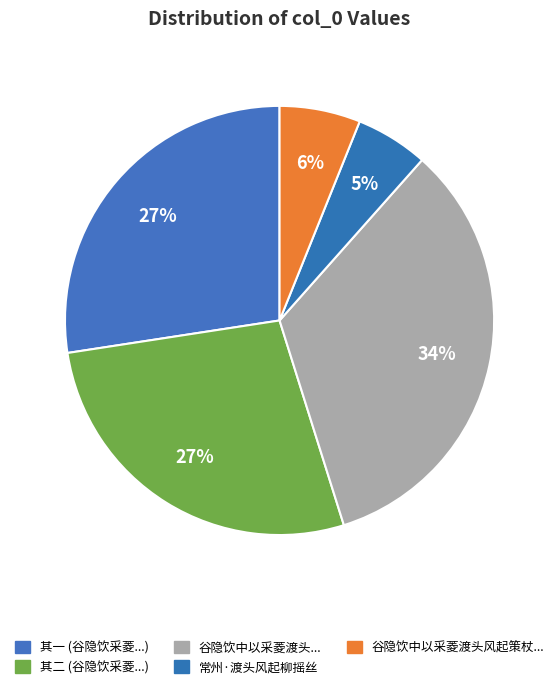

What is the smallest slice in the pie chart?

常州·渡头风起柳摇丝